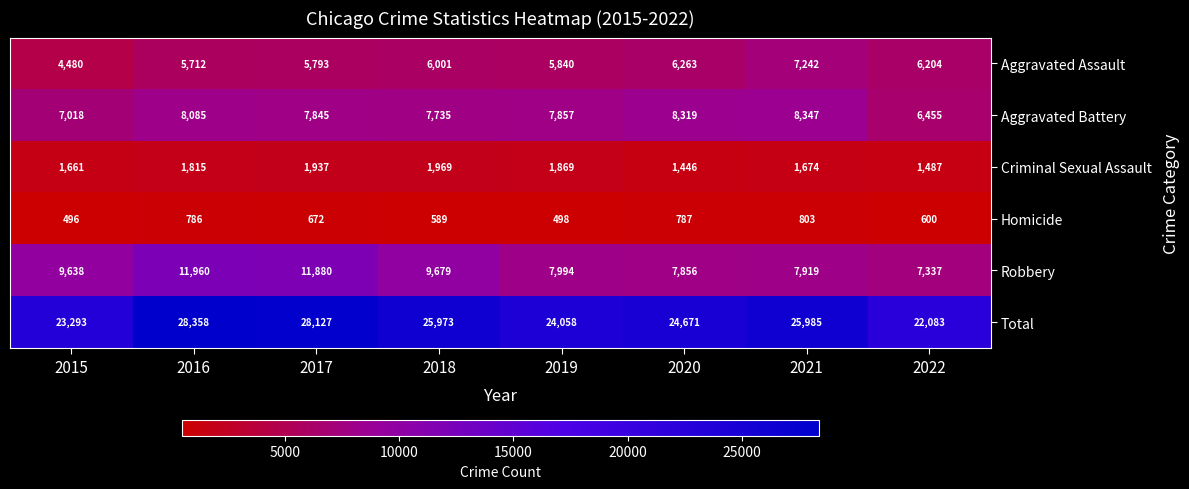

Which series has the widest spread of values?

Total